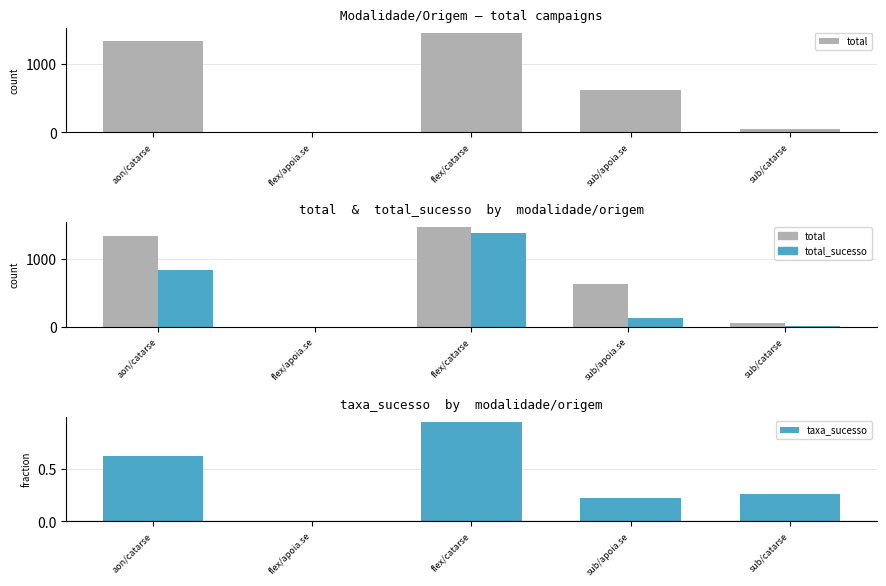

True or false: total has a value of 5.0 at flex/apoia.se.

True